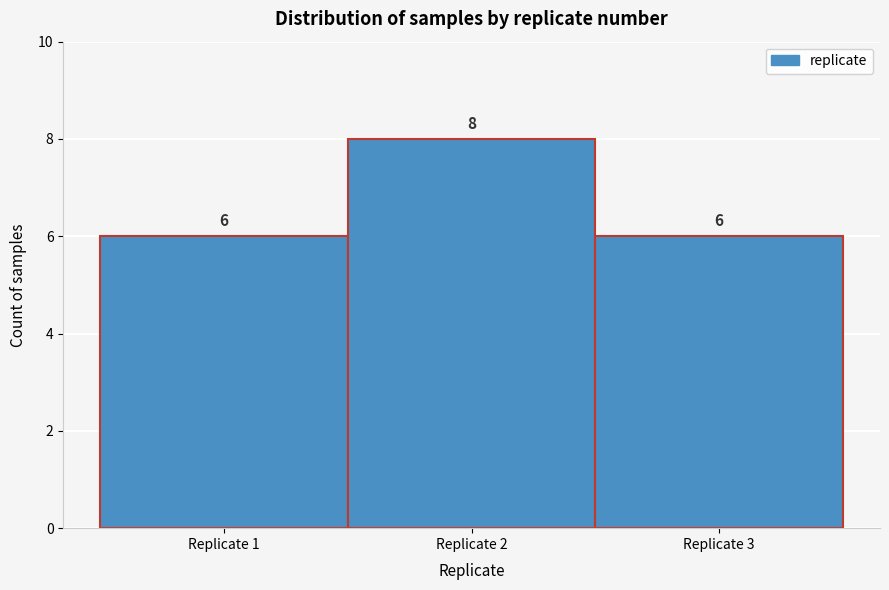

Reading left to right, transcribe this chart: for each bar, give the range it covers on the x-axis and its height.

0.5 to 1.5: 6
1.5 to 2.5: 8
2.5 to 3.5: 6